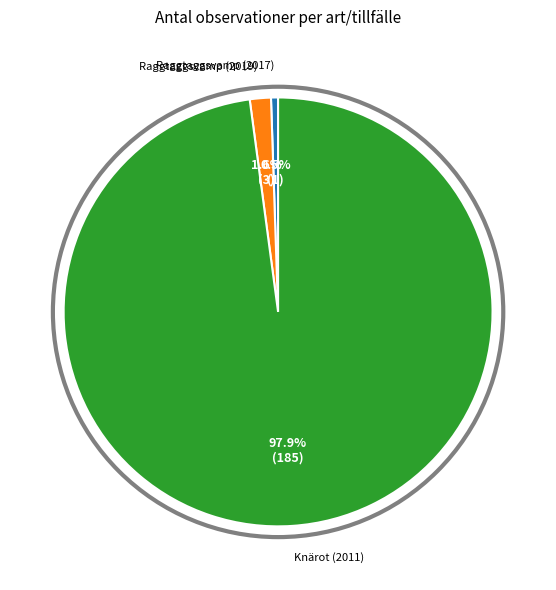

Does any single category account for the majority?

Yes